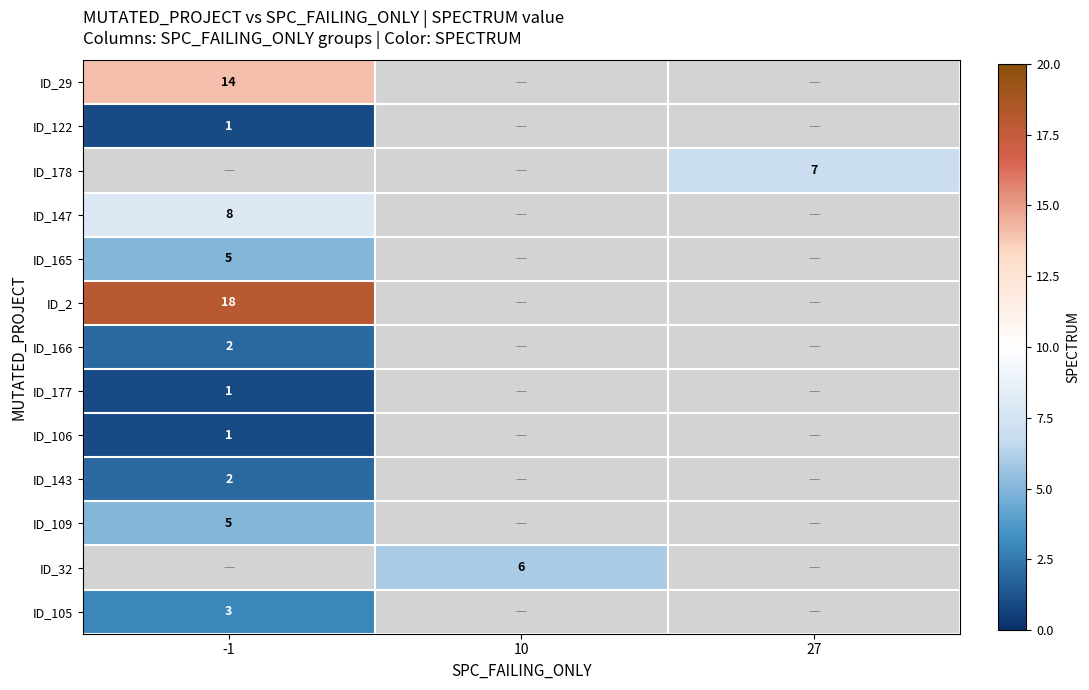

Is it true that ID_32 equals 2 at 10?

False